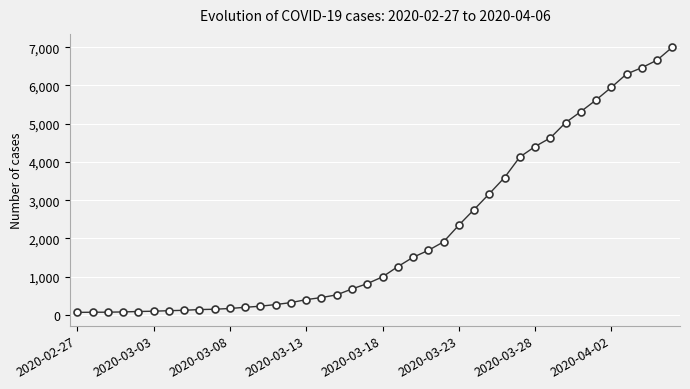

What is the difference between the maximum and minimum values?

6939